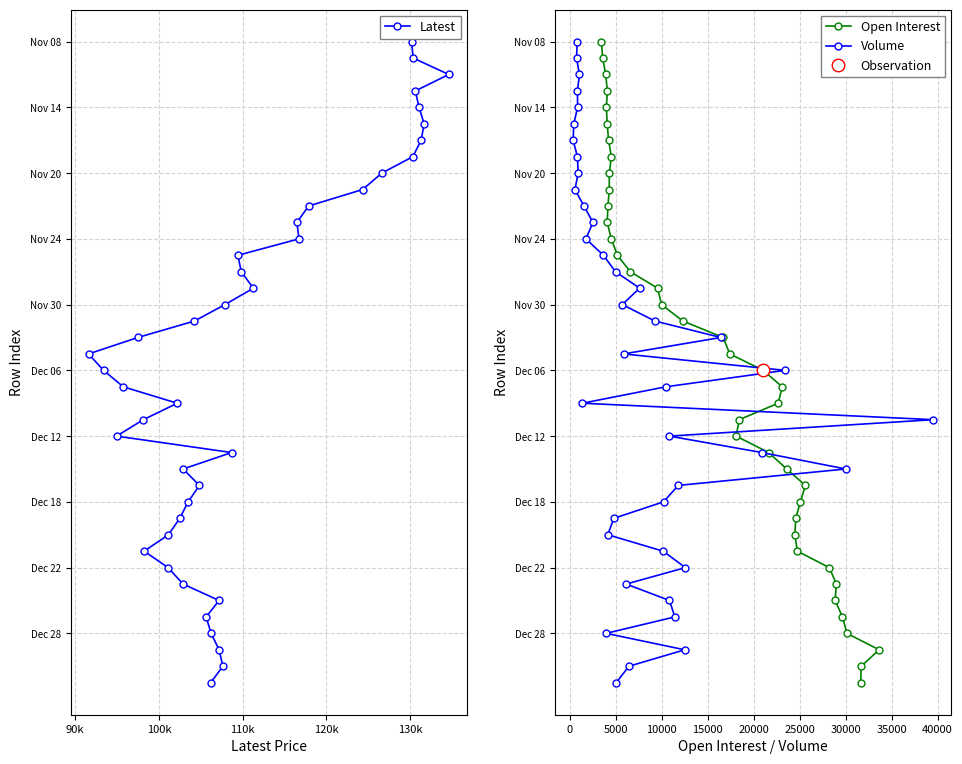

How many positive values does the Open Interest series have?

39